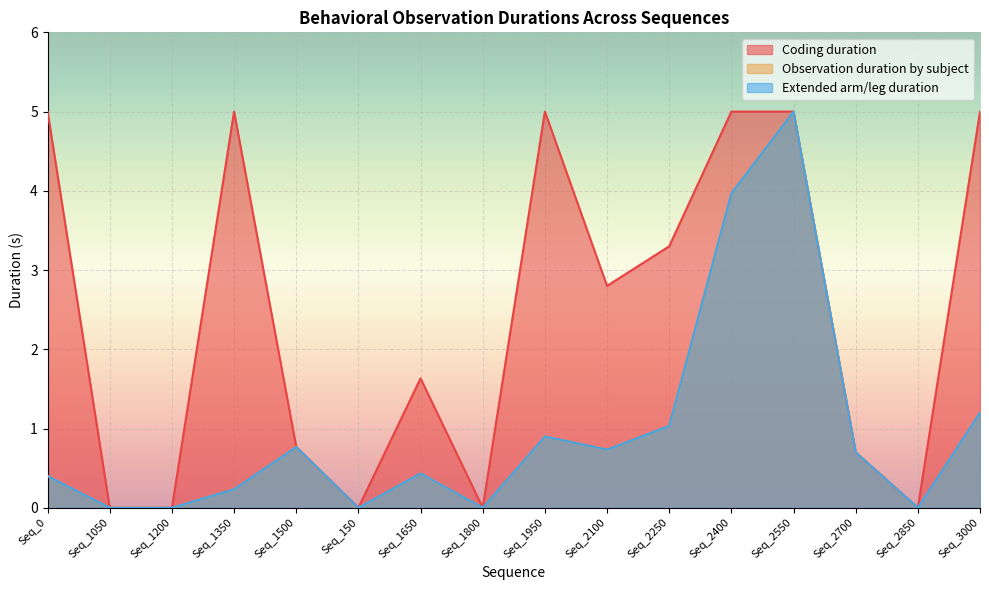

Which has a higher value, Seq_3000 or Seq_2250?

Seq_3000